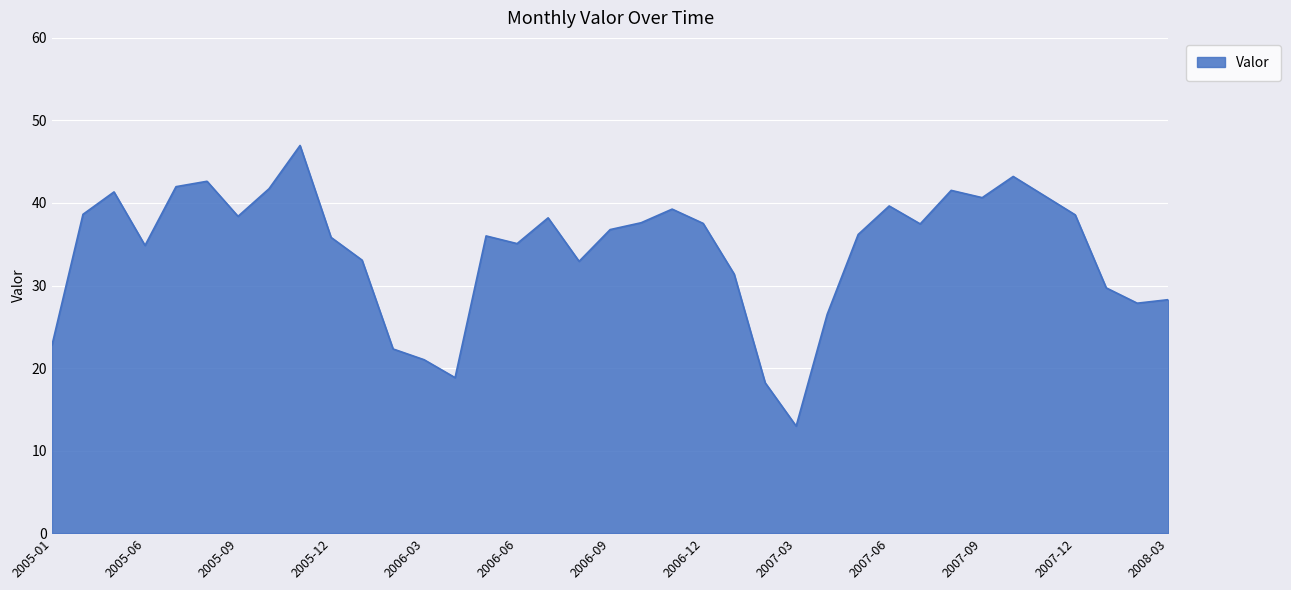

What is the greatest value displayed?

47.0